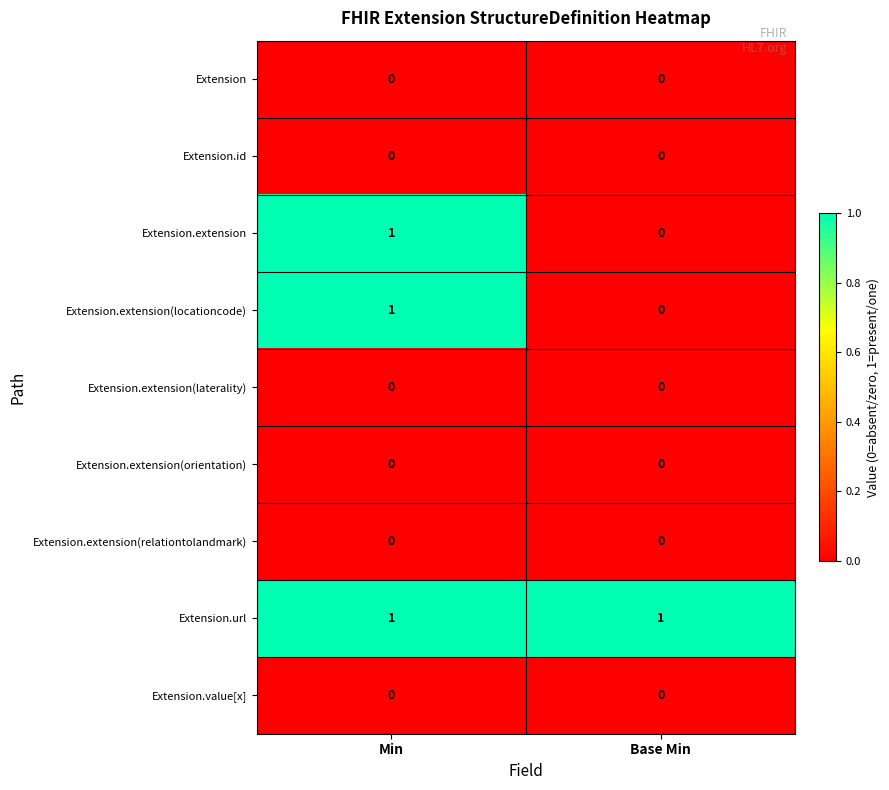

Reading left to right, what are all the values shown in this chart?

Extension: 0	0
Extension.id: 0	0
Extension.extension: 1	0
Extension.extension(locationcode): 1	0
Extension.extension(laterality): 0	0
Extension.extension(orientation): 0	0
Extension.extension(relationtolandmark): 0	0
Extension.url: 1	1
Extension.value[x]: 0	0